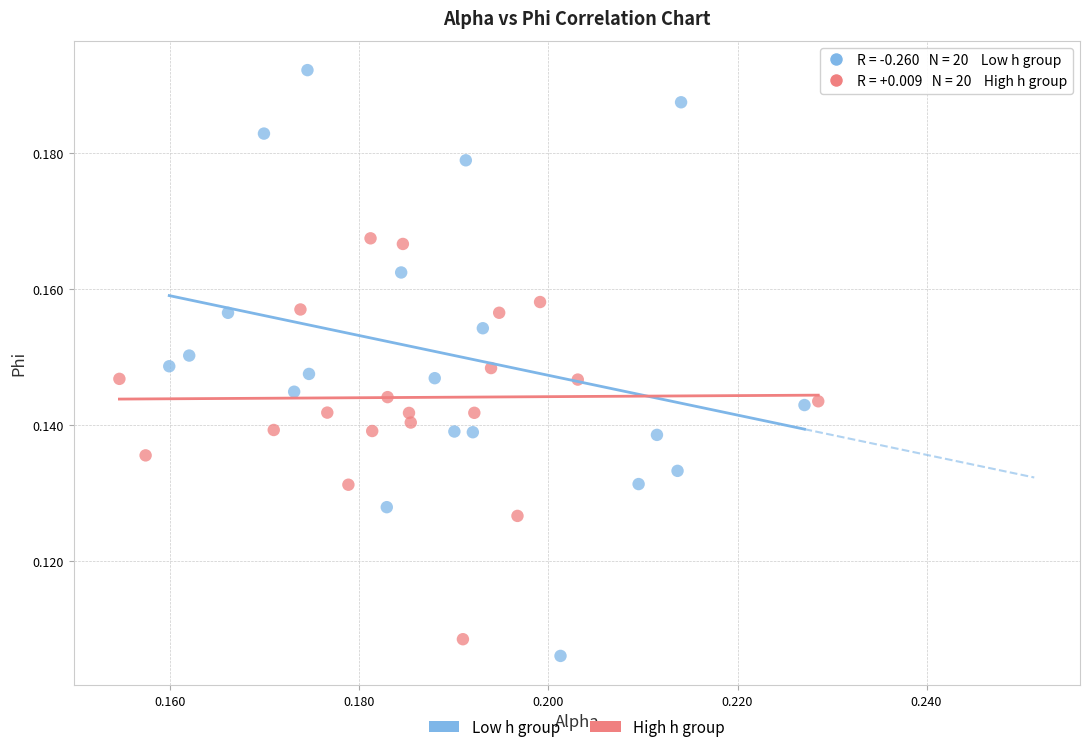

Which series reaches the maximum Y coordinate?

Low h group